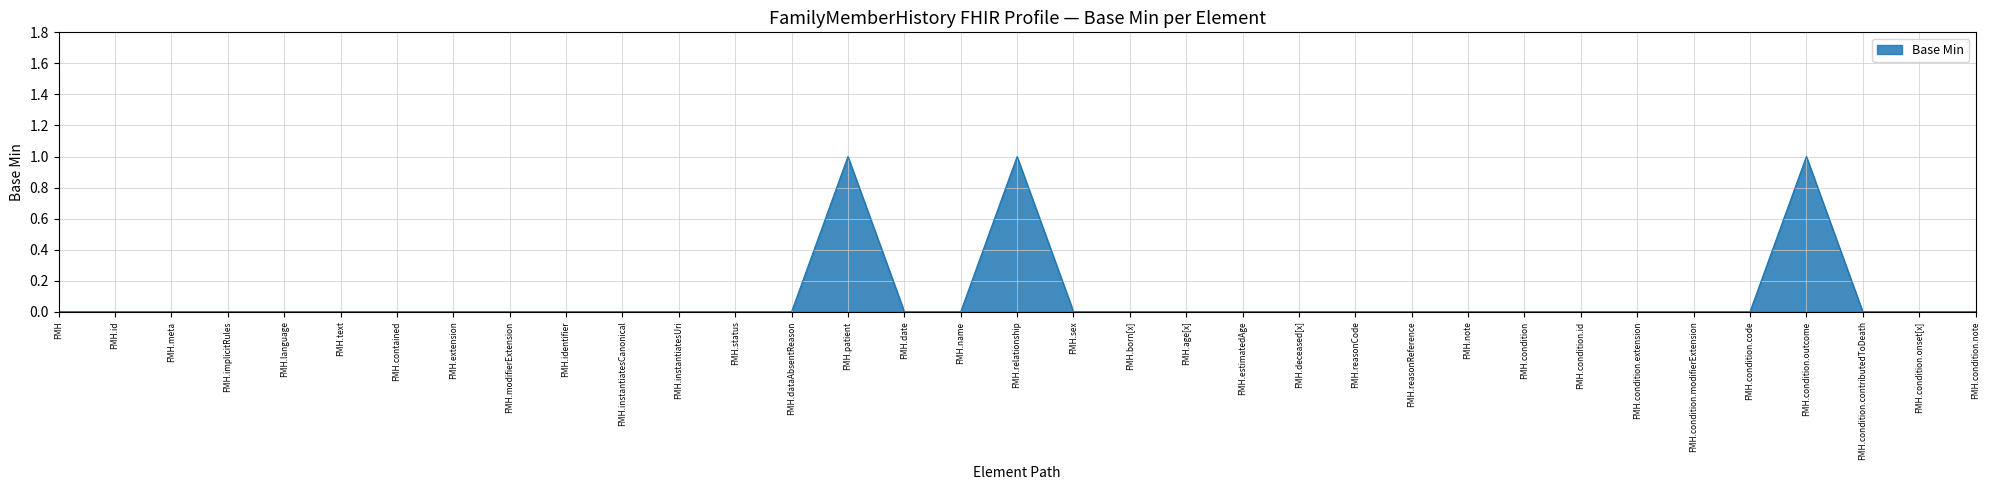

What position from the right is FMH.estimatedAge?

14